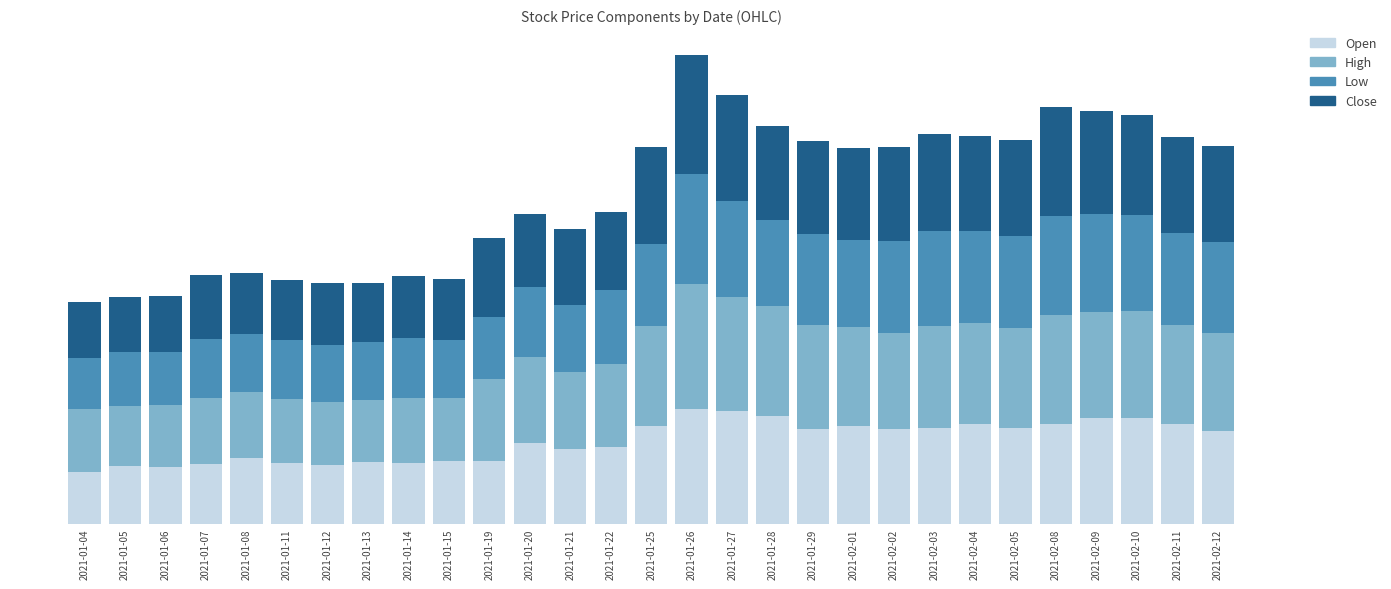

Which series has the largest range (max minus min)?

High